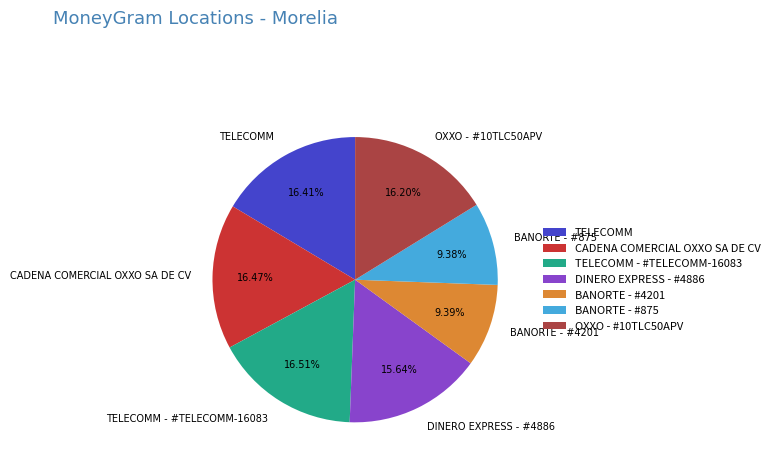

Combined, what portion of the pie is BANORTE - #875 and BANORTE - #4201?

18.8%